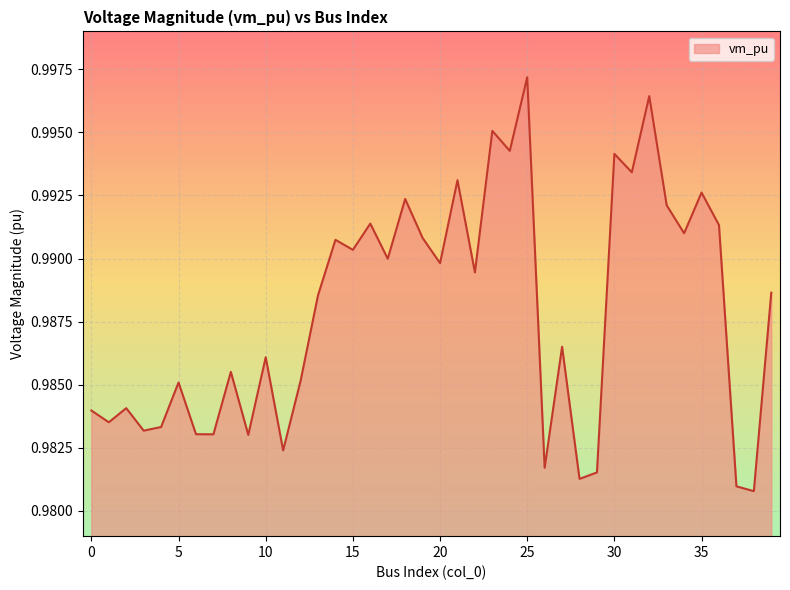

How many points are lower than both their immediate neighbors (excluding endpoints)?

15